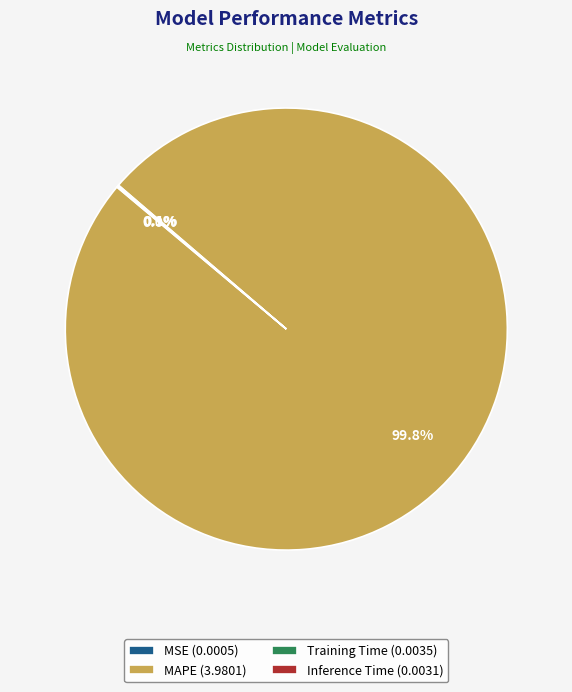

Does any single category account for the majority?

Yes